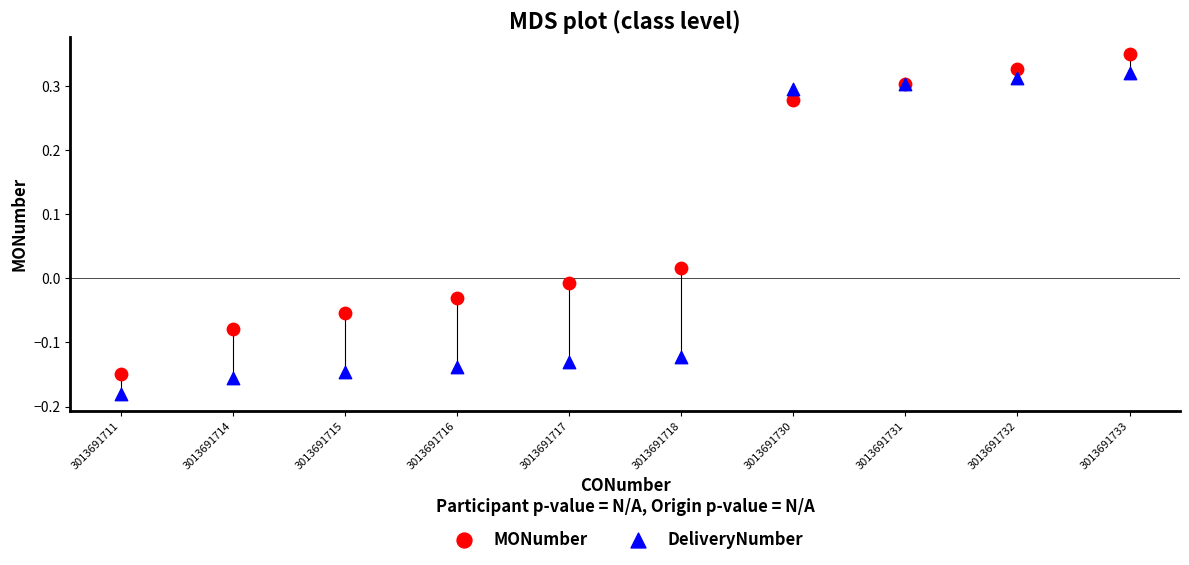

Which series contains the highest Y value?

MONumber